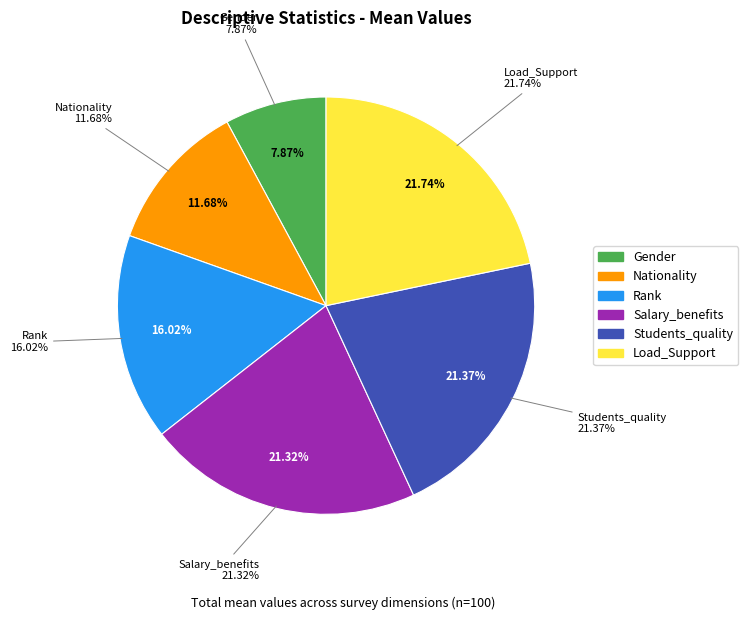

To the nearest percent, what is the combined percentage of Load_Support and Rank?

38%